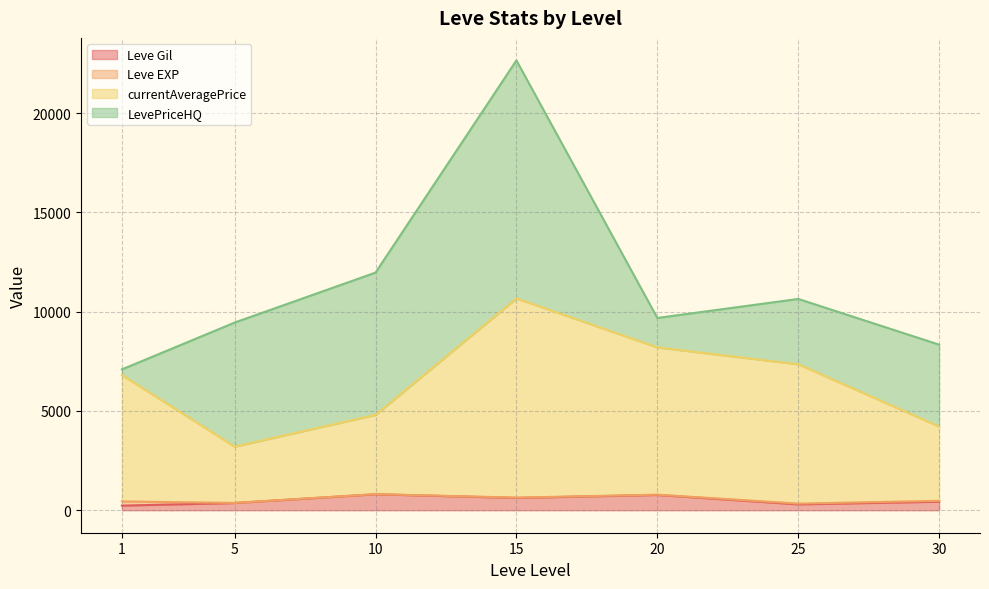

Where is Leve EXP nearest to the value 315?

25